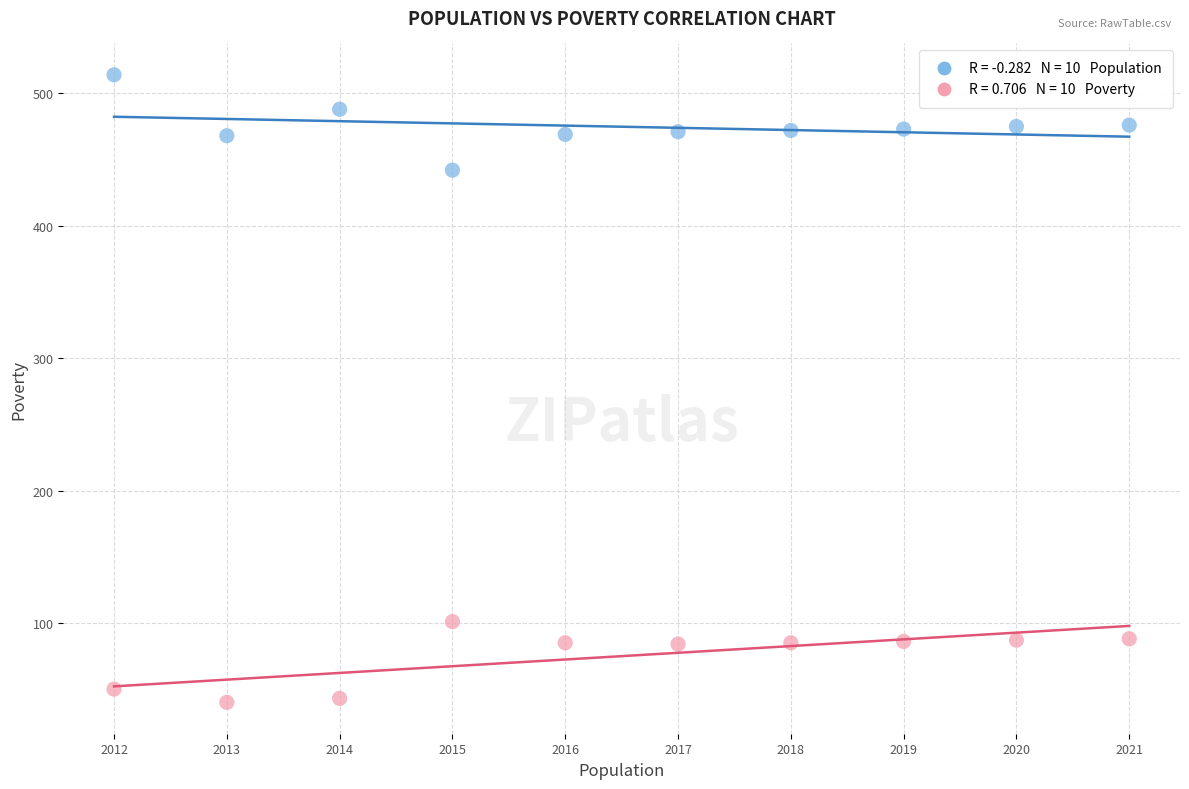

Across all data points, what is the range of Y values (max minus min)?

474